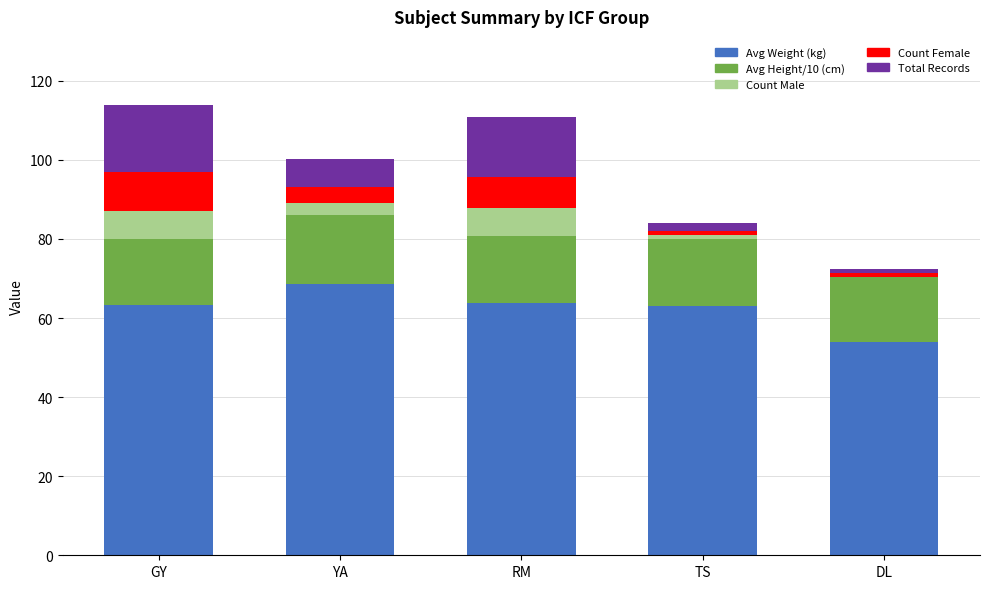

What is the total value across all series at GY?

114.0